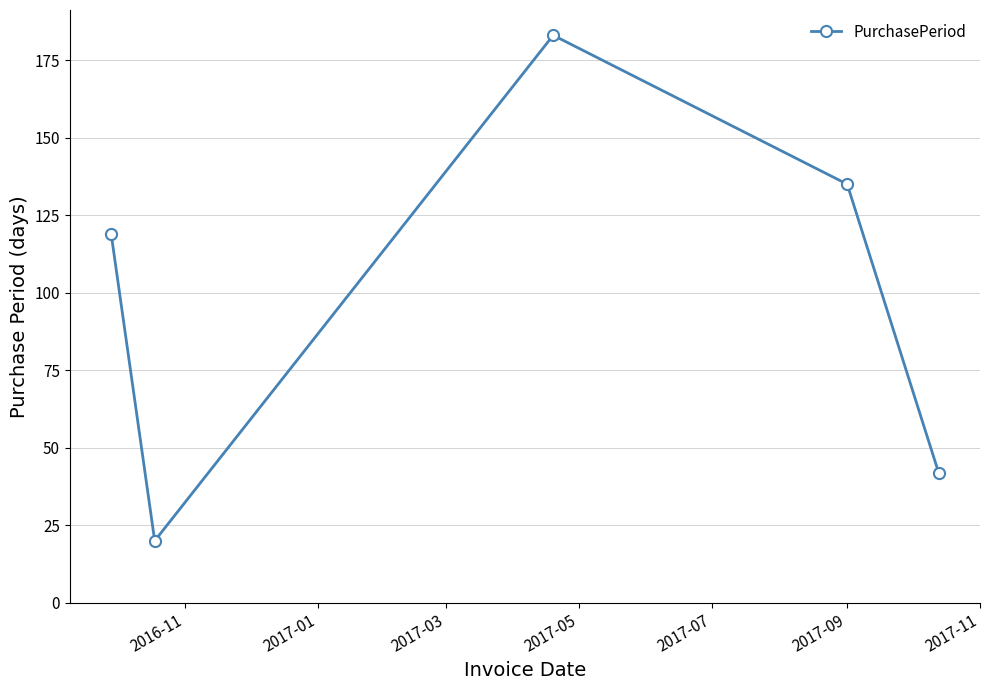

What is the average value?

100